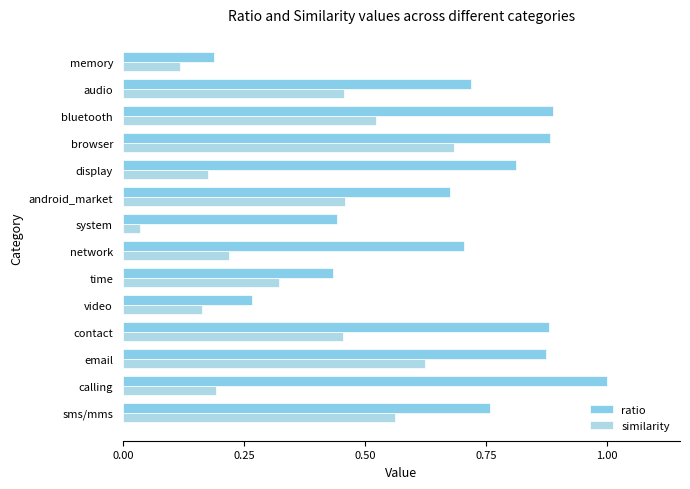

How many series are shown in this chart?

2